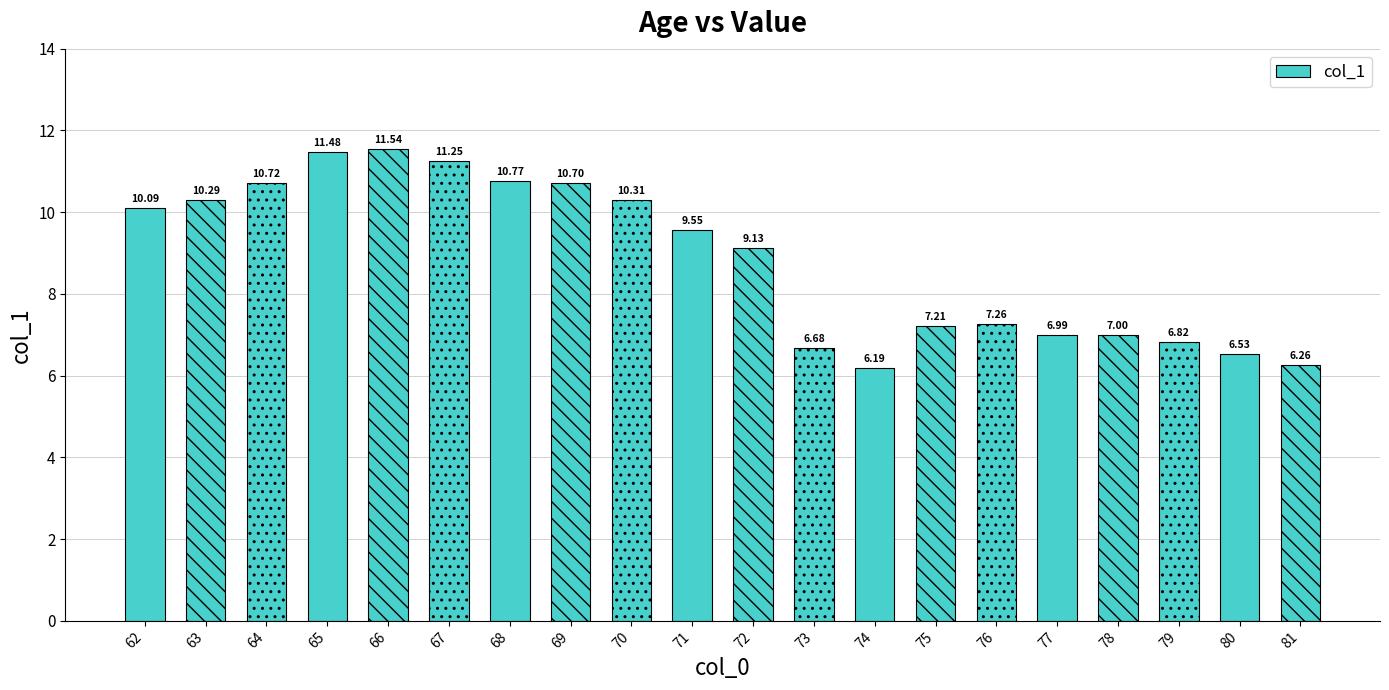

What is the sum of all values?

176.8